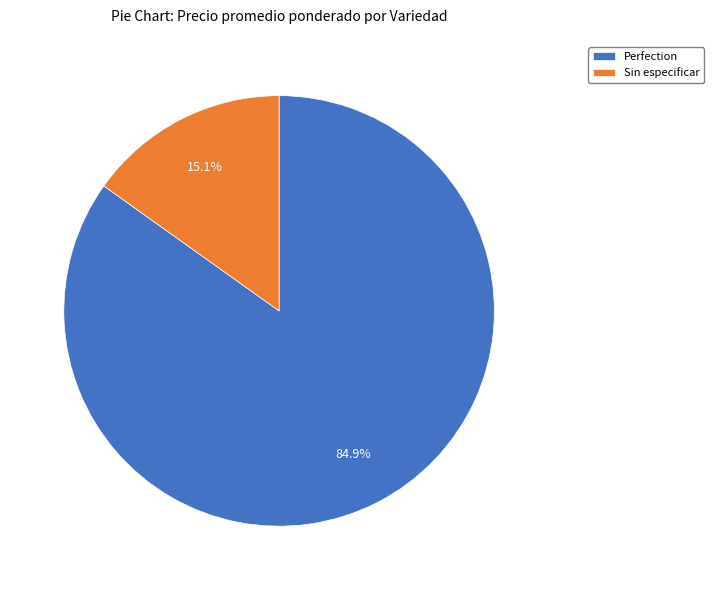

Is there any slice that represents more than half of the pie?

Yes